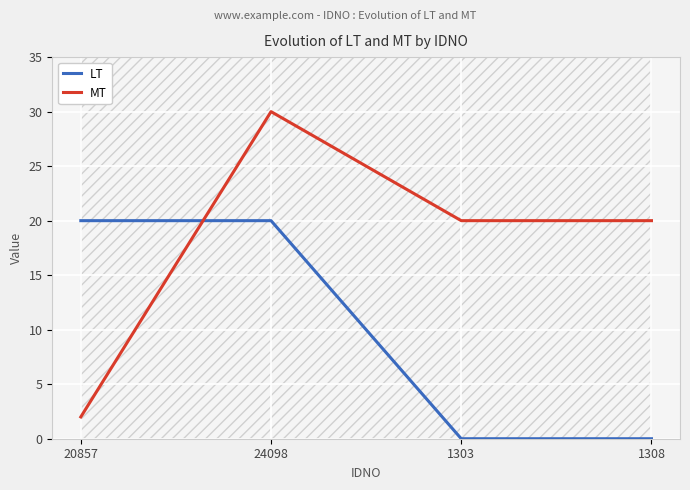

What is the approximate value of LT at 20857?

20